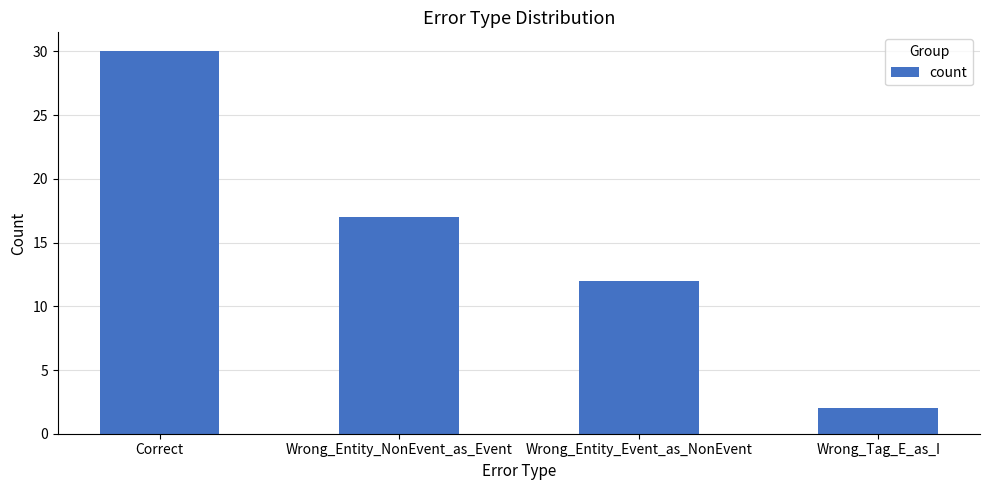

List the labels in order of value, largest first.

Correct, Wrong_Entity_NonEvent_as_Event, Wrong_Entity_Event_as_NonEvent, Wrong_Tag_E_as_I